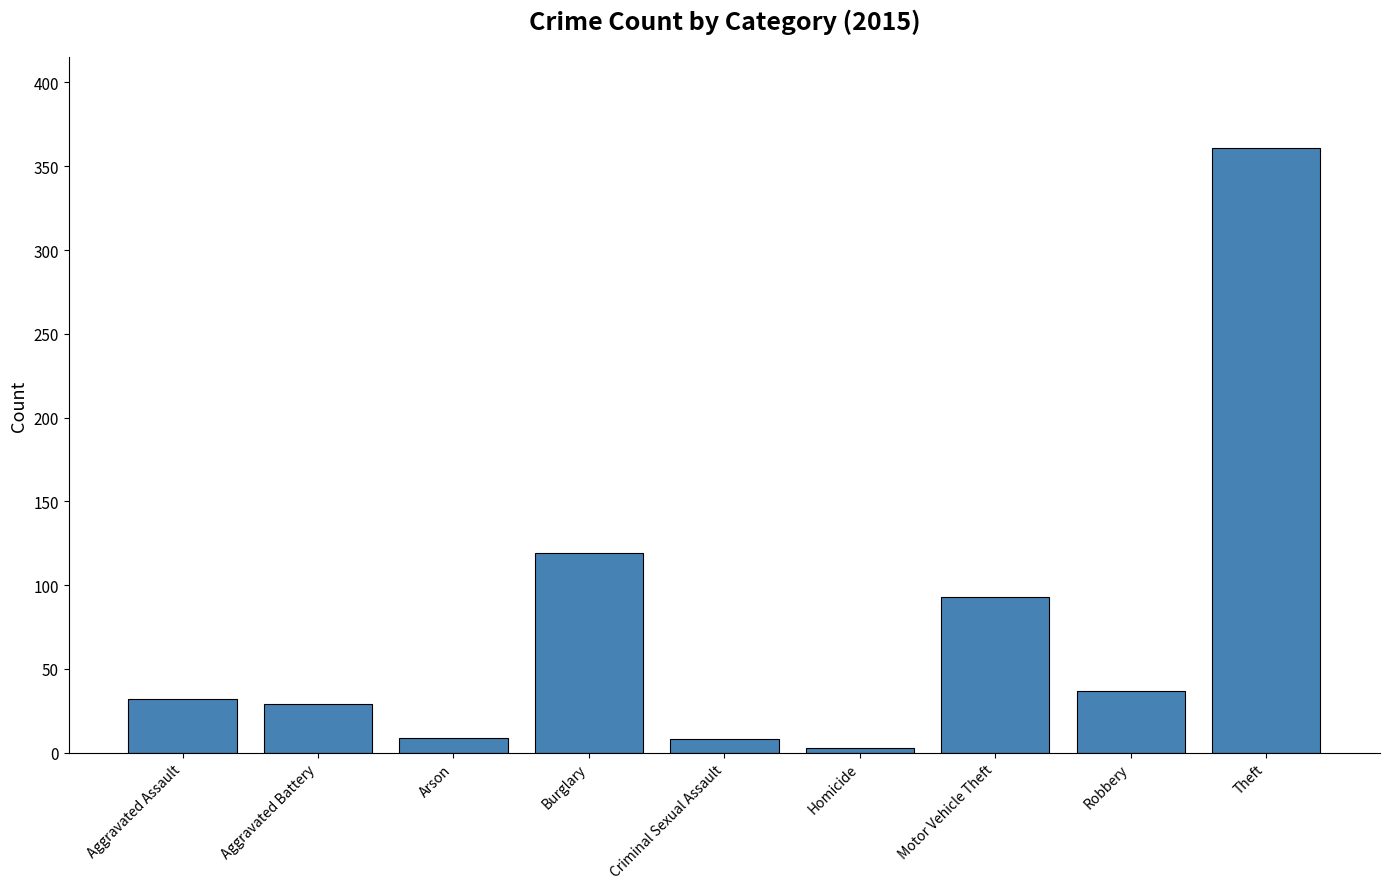

Approximately how many times larger is the value at Motor Vehicle Theft compared to Robbery?

2.5